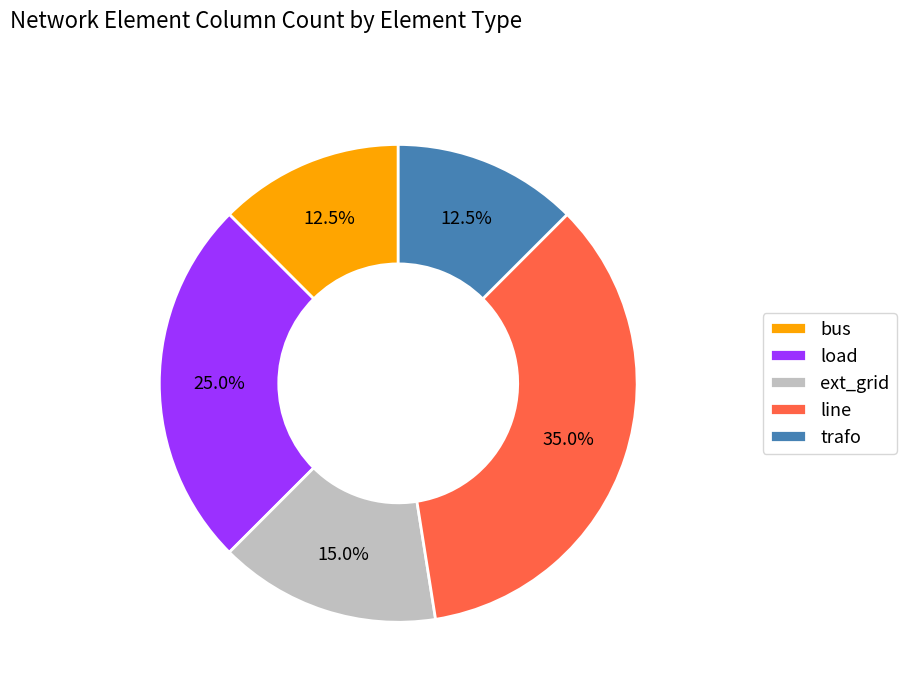

To the nearest percent, what is the average slice percentage?

20%